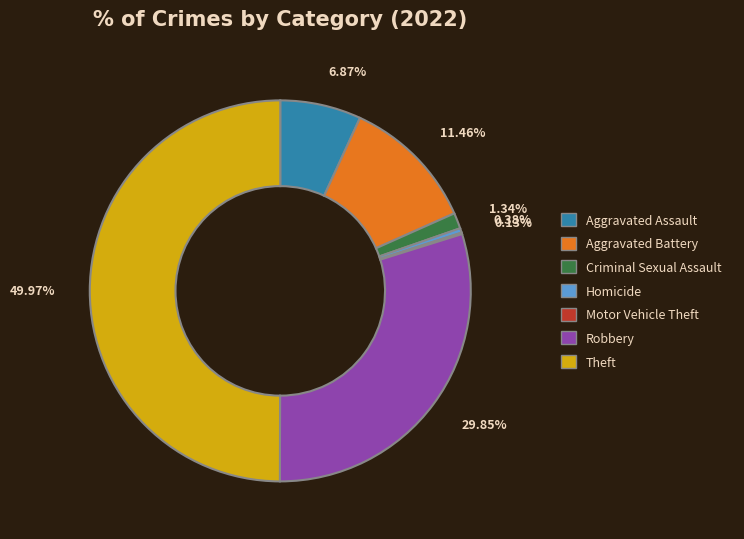

To the nearest percent, what percentage of the pie is Aggravated Assault?

7%